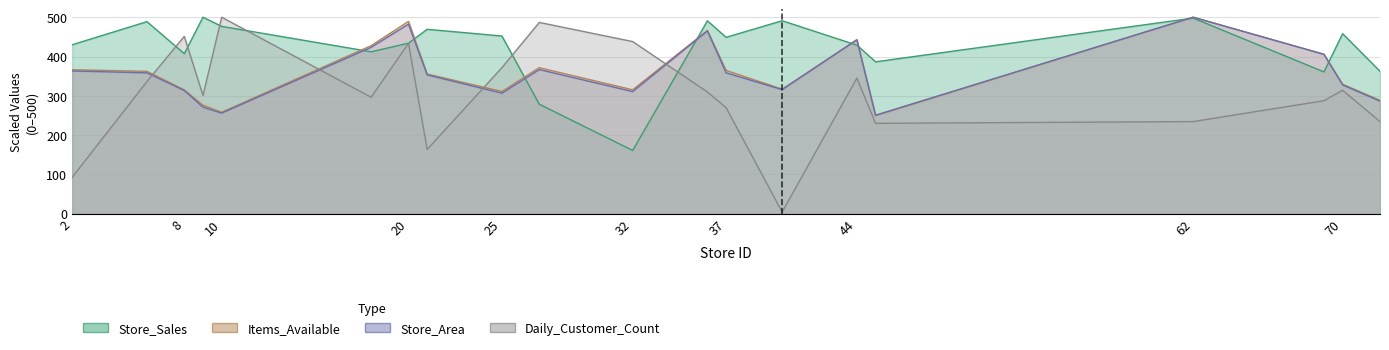

True or false: Daily_Customer_Count and Store_Sales intersect in this chart.

True